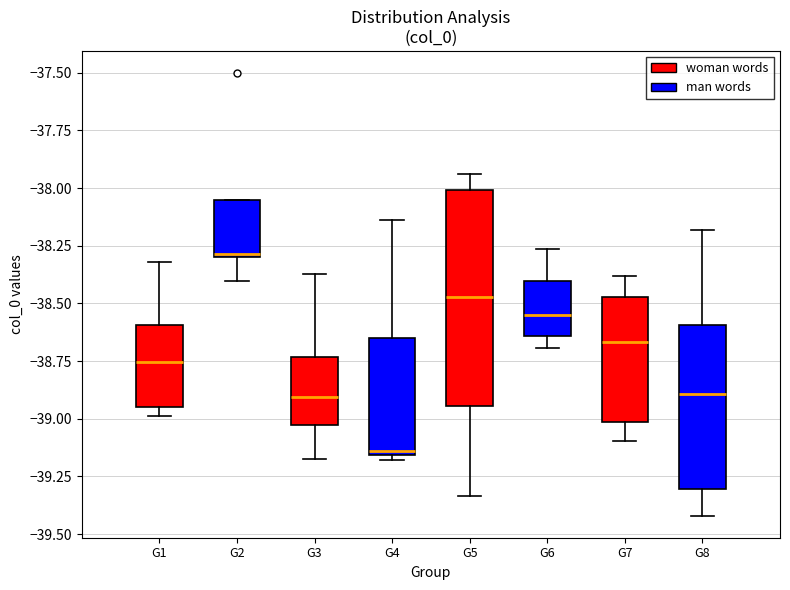

Reading left to right, read every box against the y-axis: the position of its median line, the range the box covers, and the ends of its whiskers. The values are not printed on the chart, so give them approximately, as read against the axis.

G1: median -38.75, box -38.95 to -38.60, whiskers -39.00 to -38.30
G2: median -38.30, box -38.30 to -38.05, whiskers -38.40 to -38.05
G3: median -38.90, box -39.05 to -38.75, whiskers -39.15 to -38.35
G4: median -39.15 (just above the box's lower edge), box -39.15 to -38.65, whiskers -39.20 to -38.15
G5: median -38.45, box -38.95 to -38.00, whiskers -39.35 to -37.95
G6: median -38.55, box -38.65 to -38.40, whiskers -38.70 to -38.25
G7: median -38.65, box -39.00 to -38.45, whiskers -39.10 to -38.40
G8: median -38.90, box -39.30 to -38.60, whiskers -39.40 to -38.20